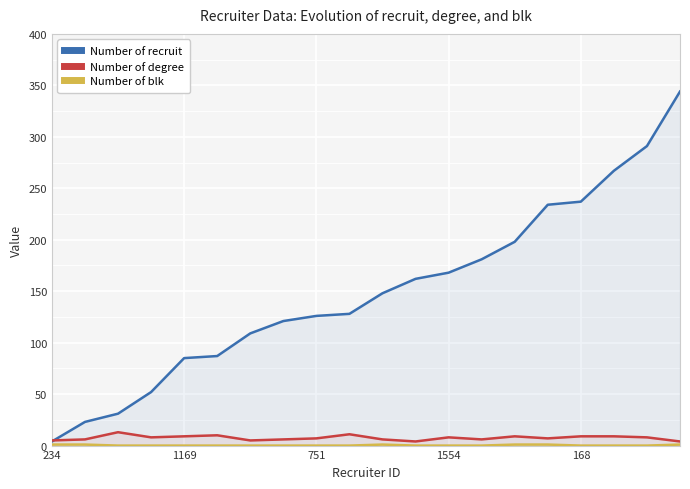

Which series has the widest spread of values?

Number of recruit